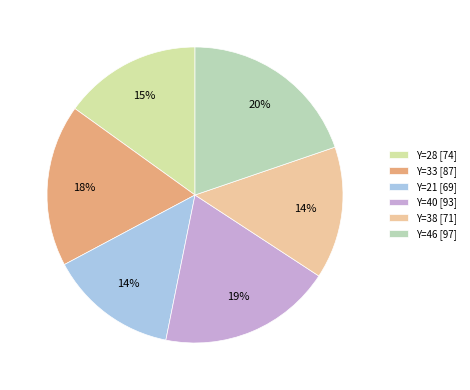

Which slice is the largest?

Y=46 [97]